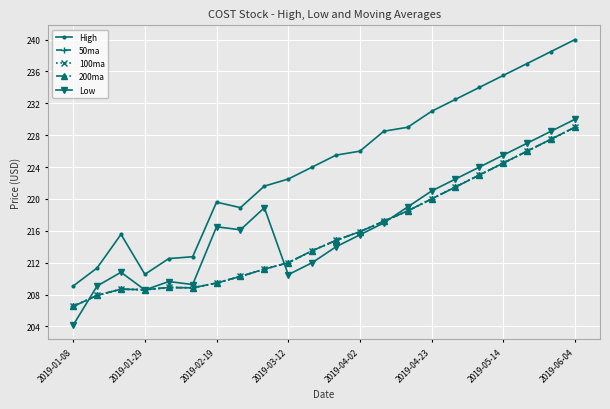

How many lines are shown in the chart?

5